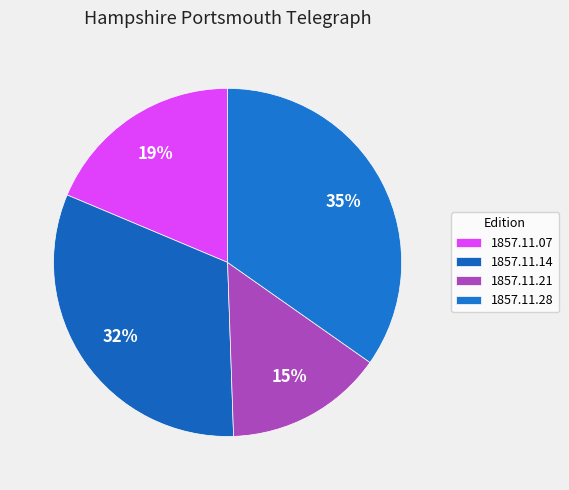

The 1857.11.28 slice represents 35% of the pie. True or false?

True